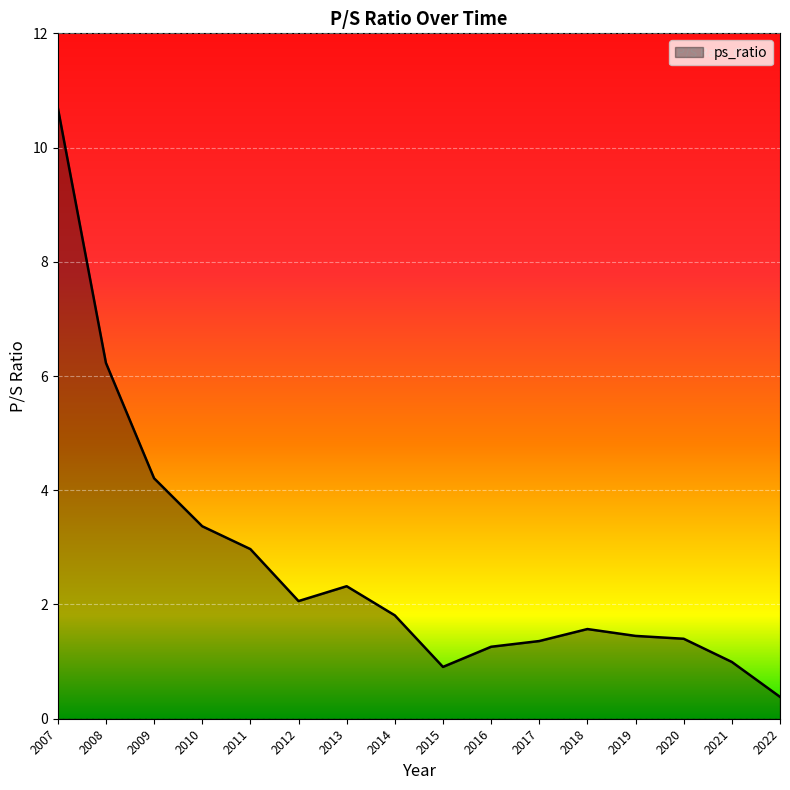

What is the approximate value at 2012?

2.1